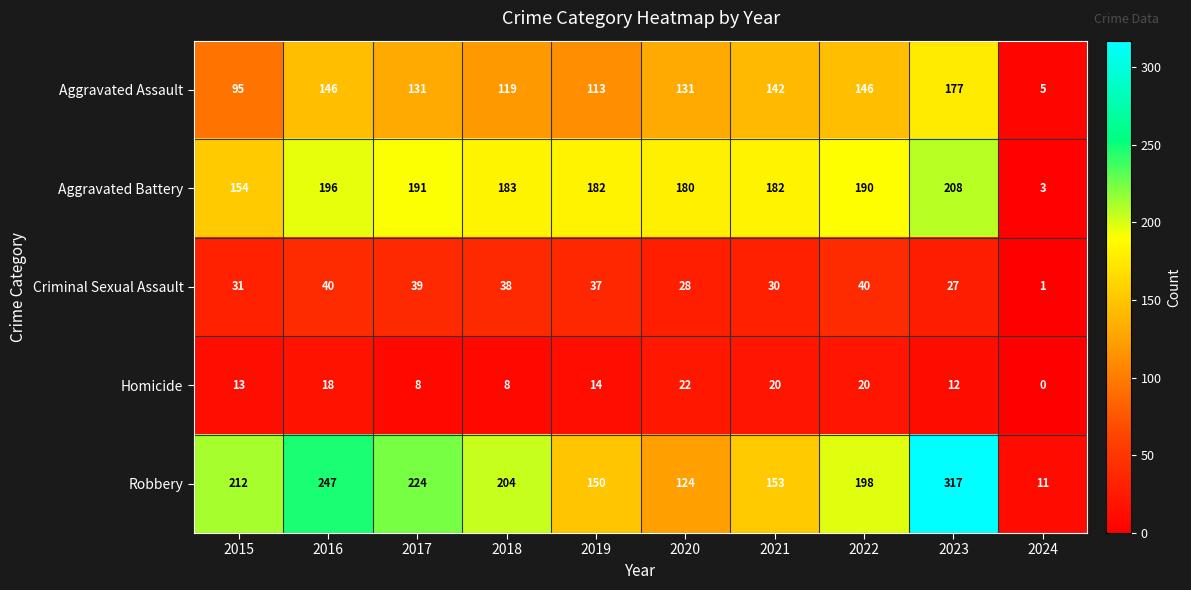

What value does the Homicide series have at 2015, to the nearest 10?

10